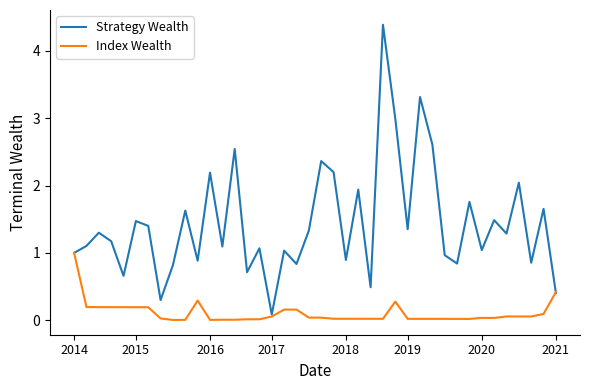

Which series has the largest range (max minus min)?

Strategy Wealth